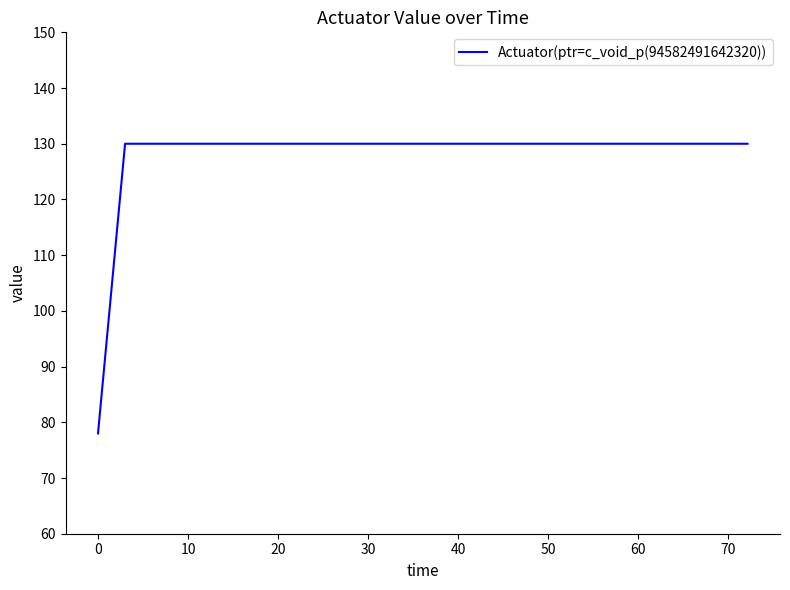

What is the greatest value displayed?

130